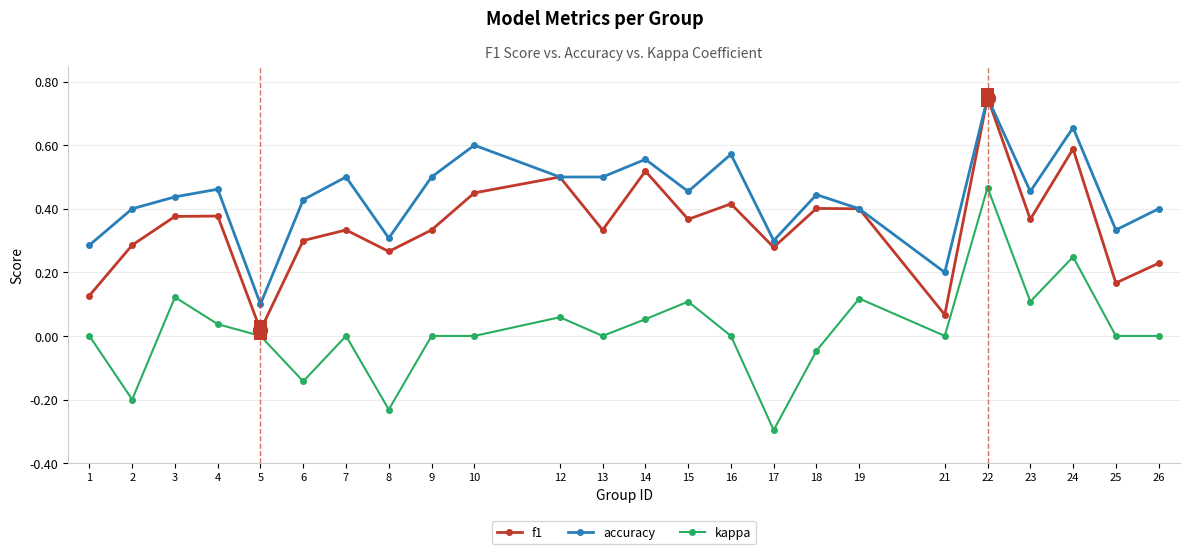

Rank the series by their average value, from lowest to highest.

kappa, f1, accuracy